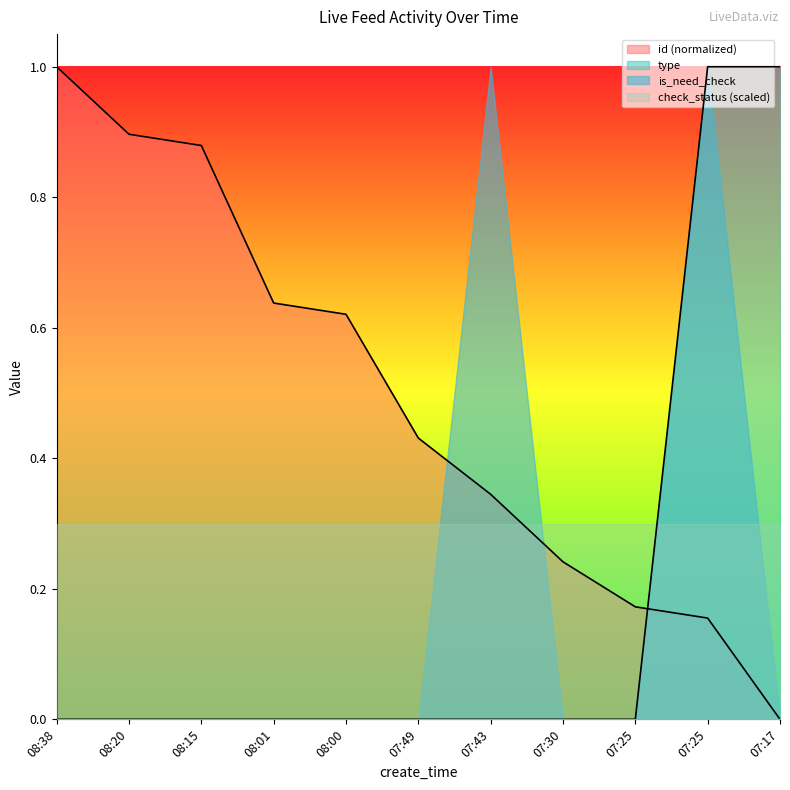

What is the maximum value for id?

1.0